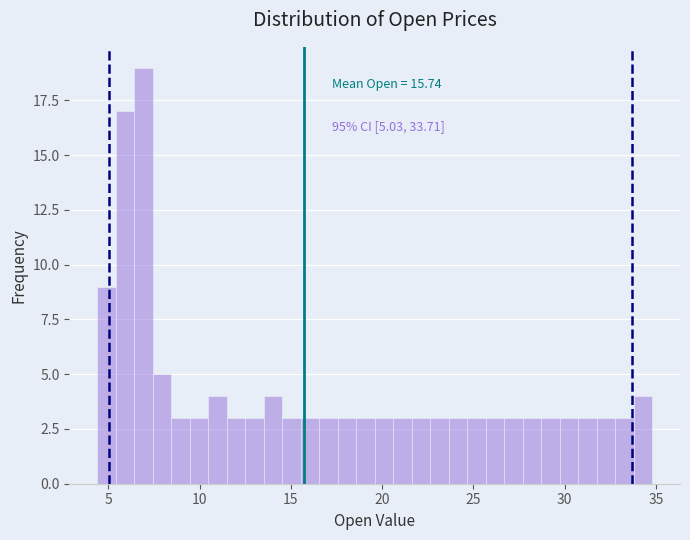

Around what value on the x-axis is the tallest bar? Give the approximate position of its centre, as read against the axis.

7.0